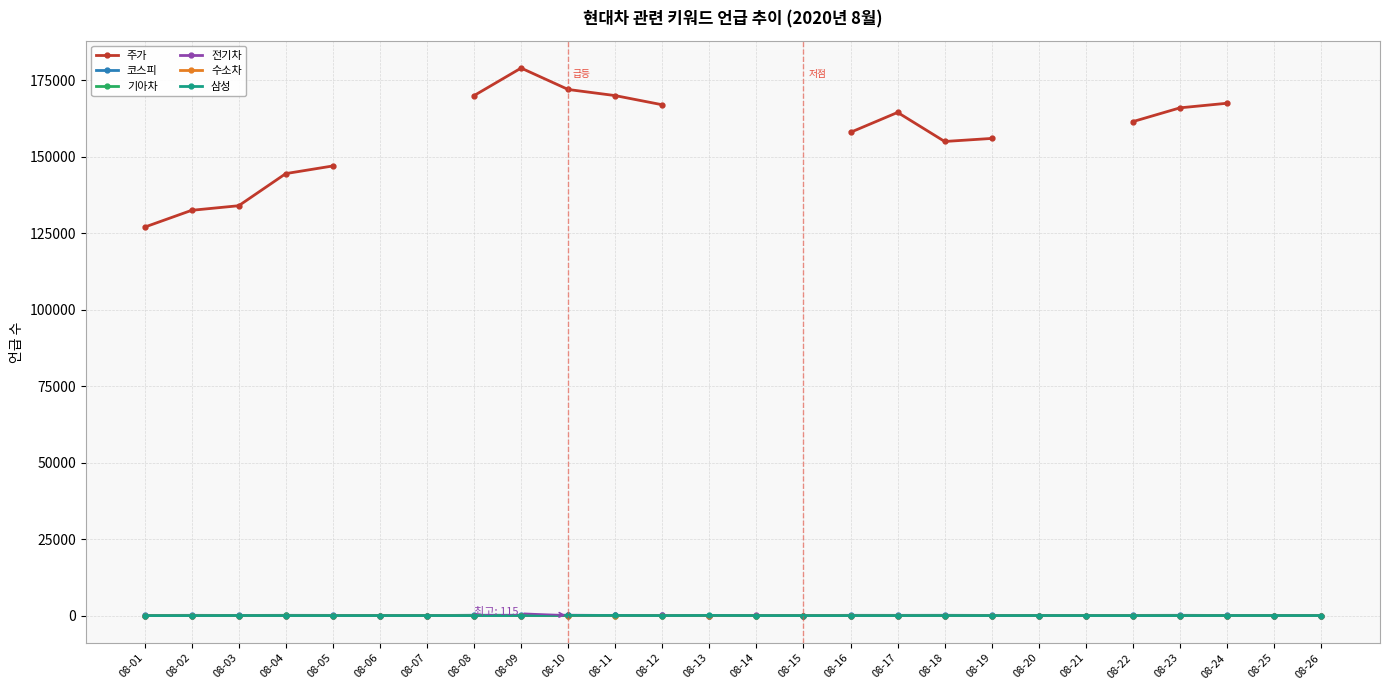

True or false: 기아차 has more than 0 points higher than both neighbors.

True